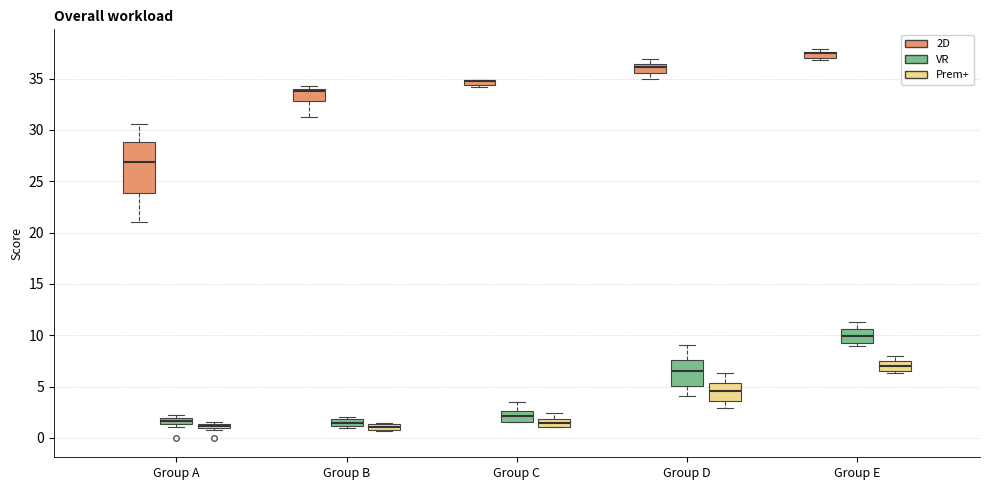

Which box is the tallest, from its lower edge to its upper edge?

Group A (2D)